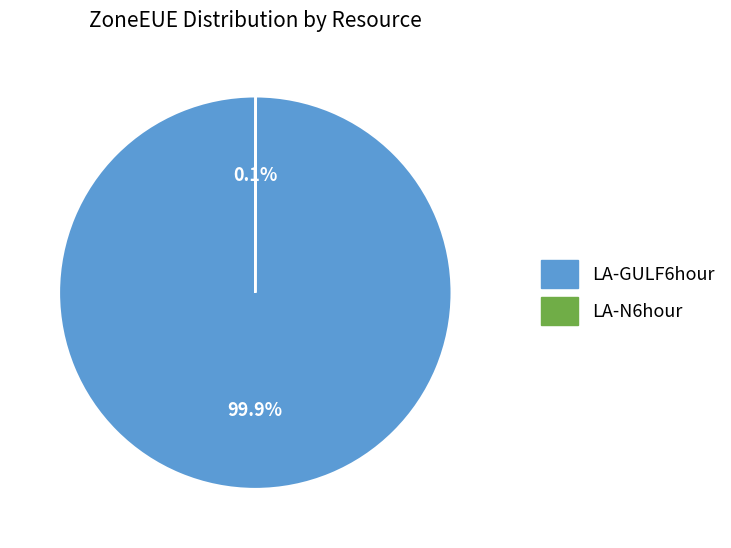

The LA-GULF6hour slice represents 100% of the pie. True or false?

True